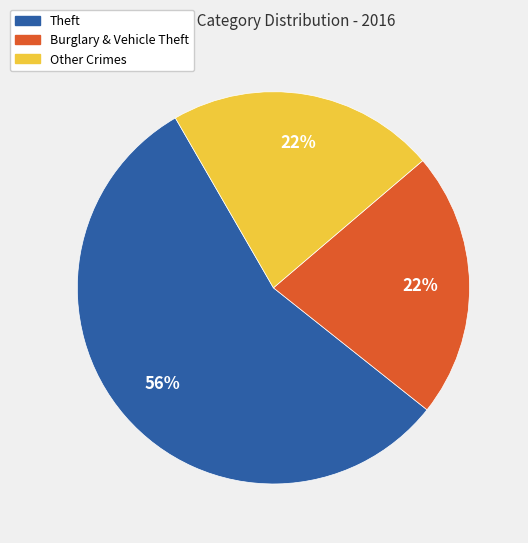

Is there a majority slice in this chart?

Yes